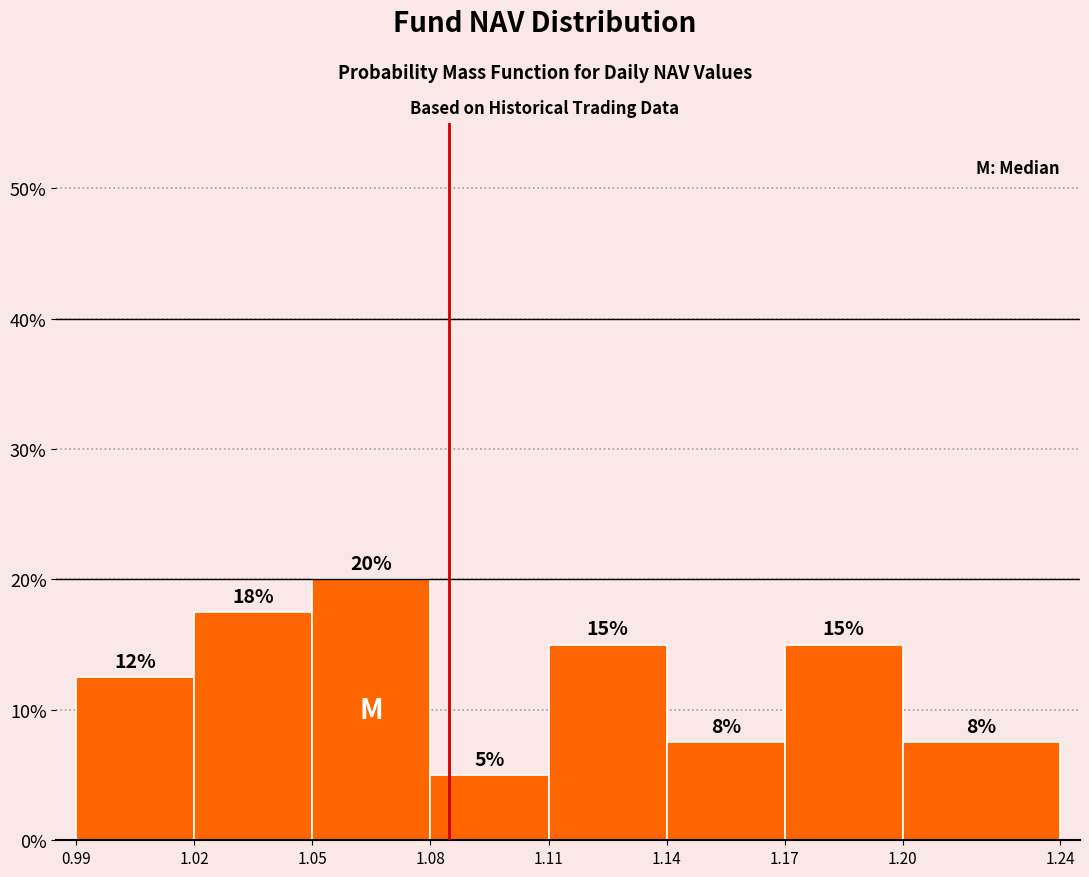

Which range on the x-axis has the tallest bar?

1.05 to 1.08